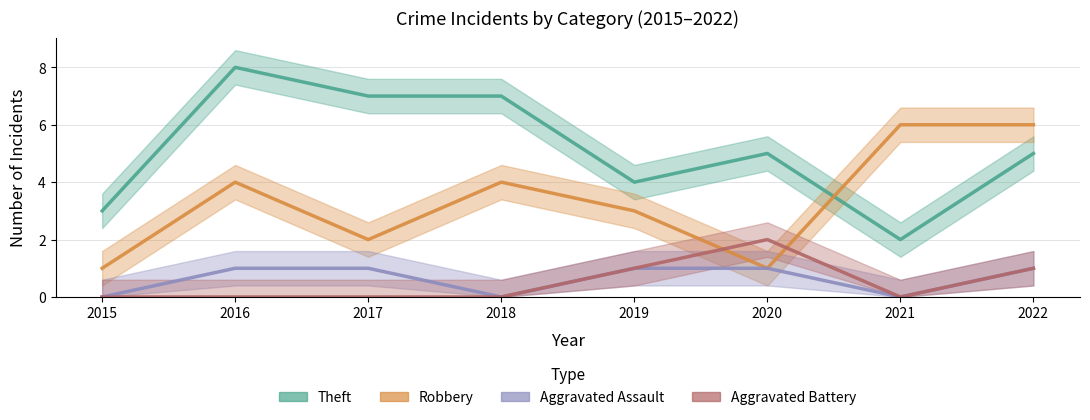

What is the sum of all Aggravated Battery values?

4